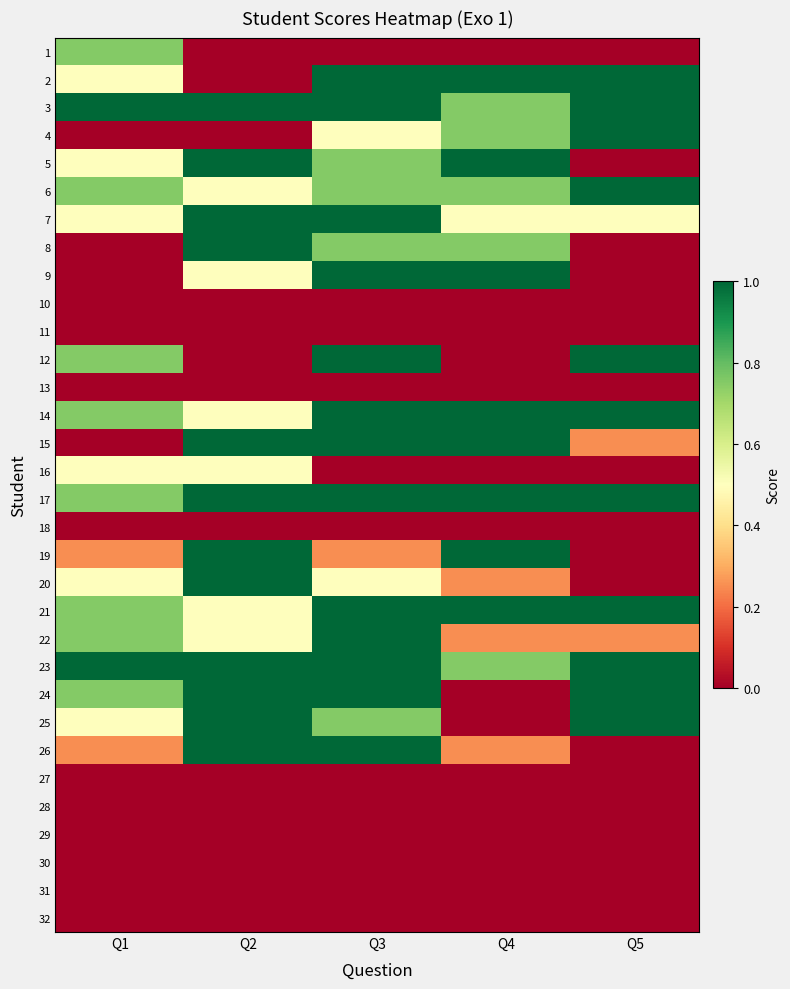

Between Q1 and Q5, which is larger?

Q1